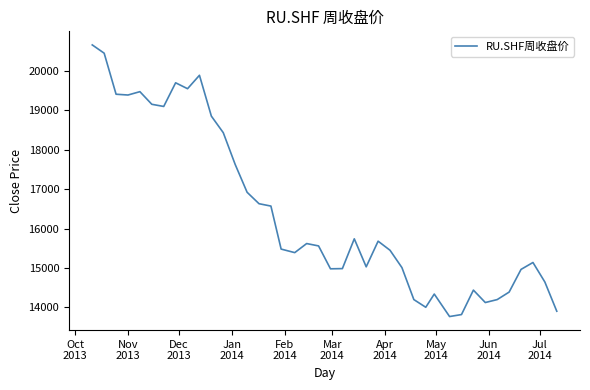

What is the smallest value displayed?

13770